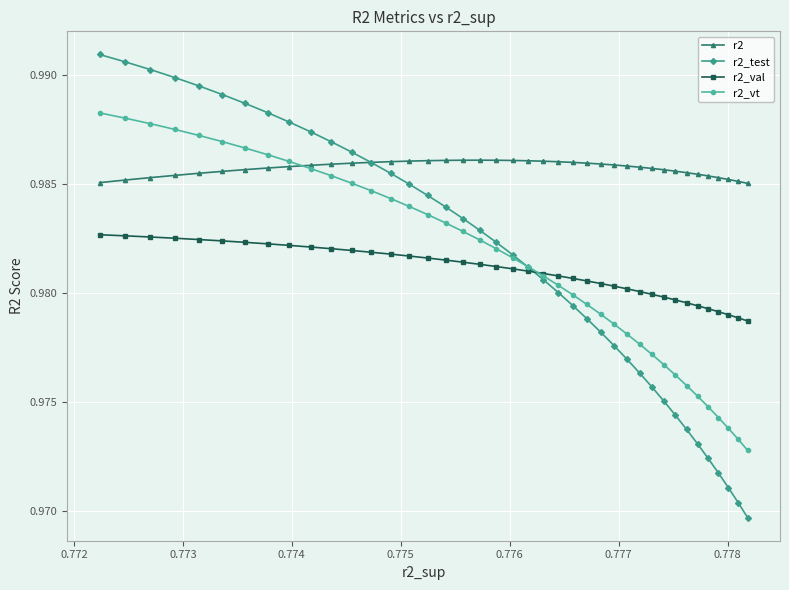

How many r2_test values are between 0 and 1?

40